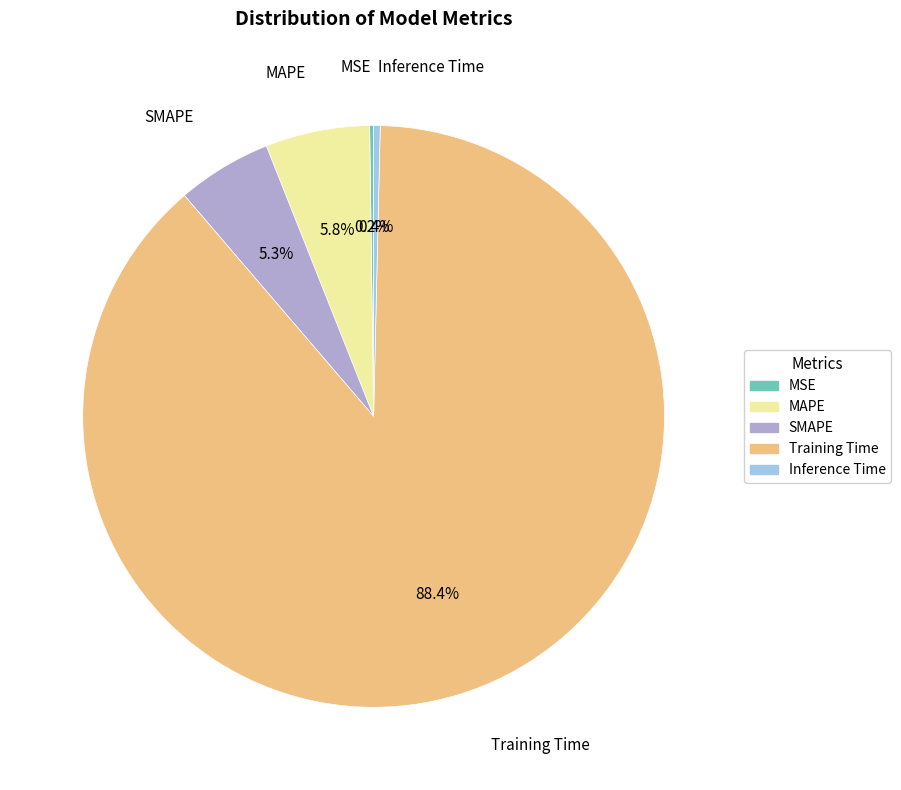

To the nearest percent, what is the average slice percentage?

20%